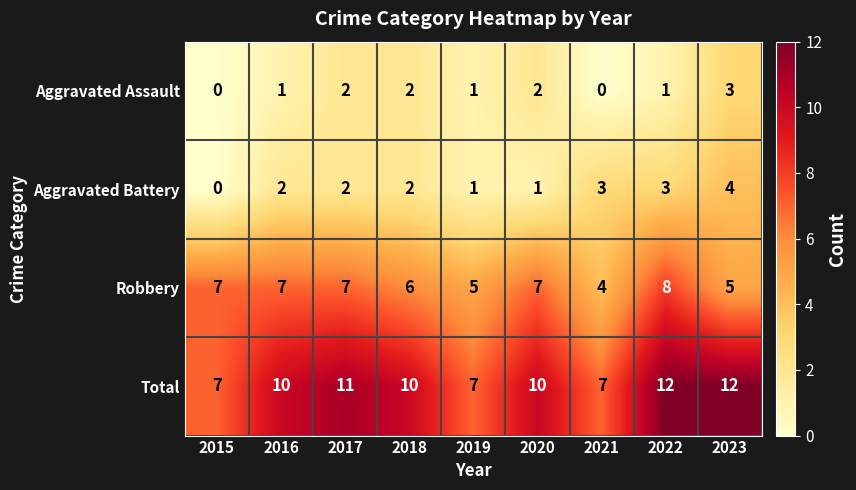

Which series has the largest total across all categories?

Total